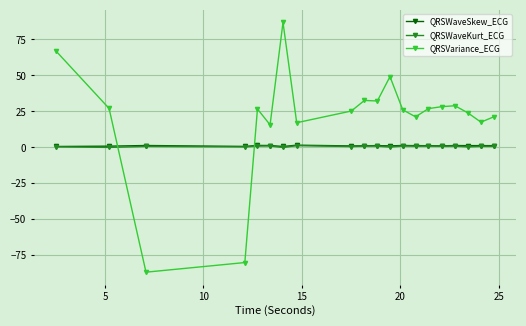

What is the value of the QRSVariance_ECG point at the 14th from the left?

21.3